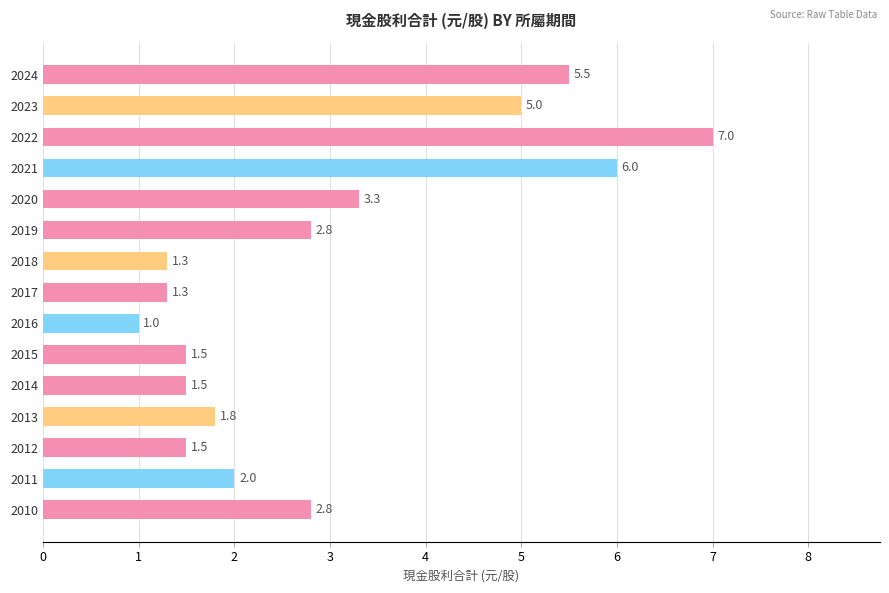

What is the sum of all values?

44.3